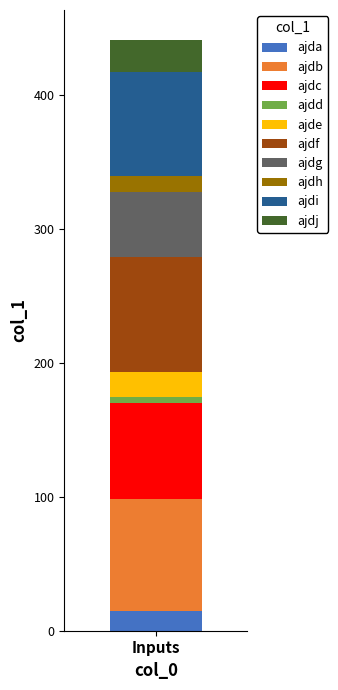

What is the minimum value for ajda?

15